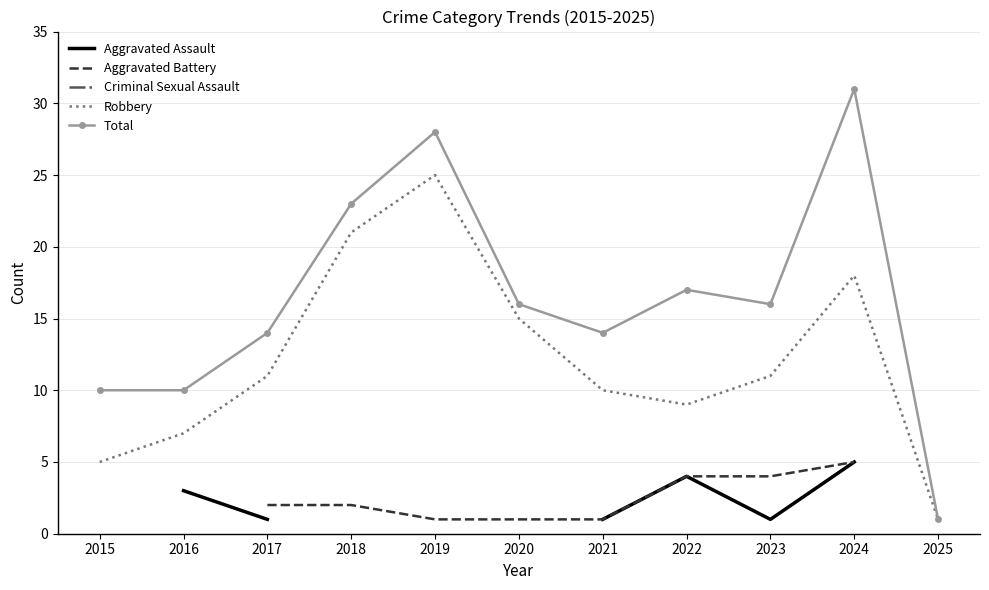

Count the Total values in the range 10 to 23.

8